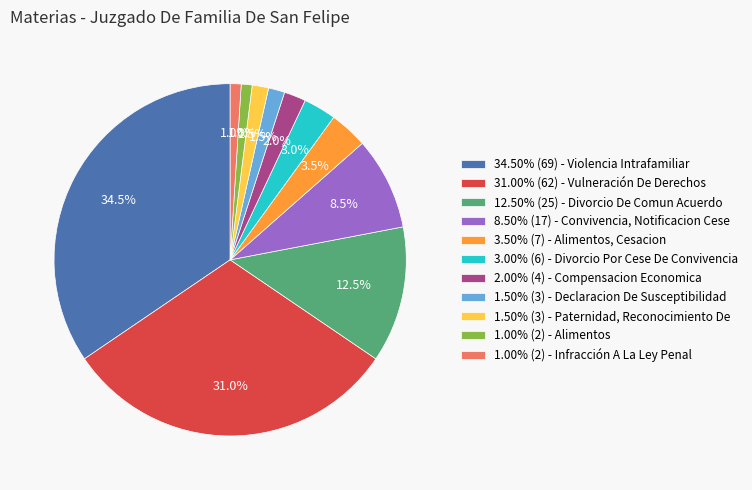

Is the sum of 3.00% (6) - Divorcio Por Cese De Convivencia and 2.00% (4) - Compensacion Economica greater than half?

No